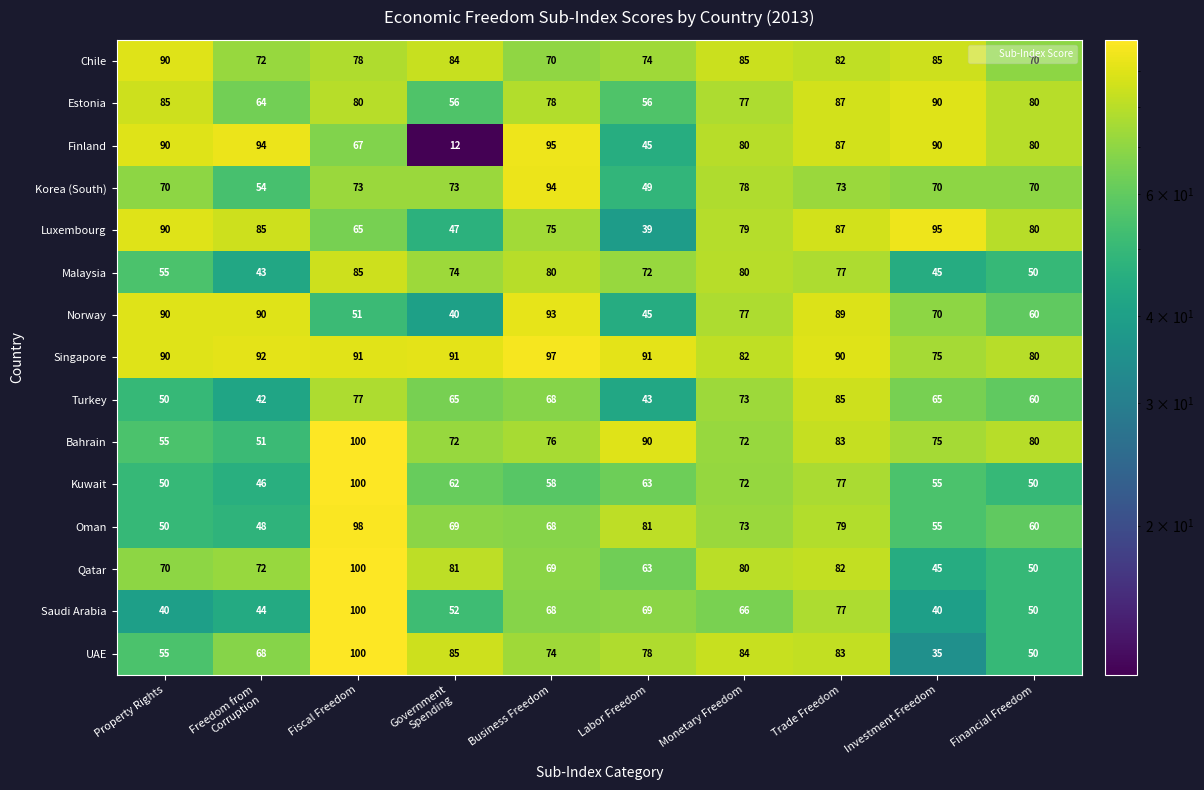

At which category is the sum across all series the highest?

Fiscal Freedom